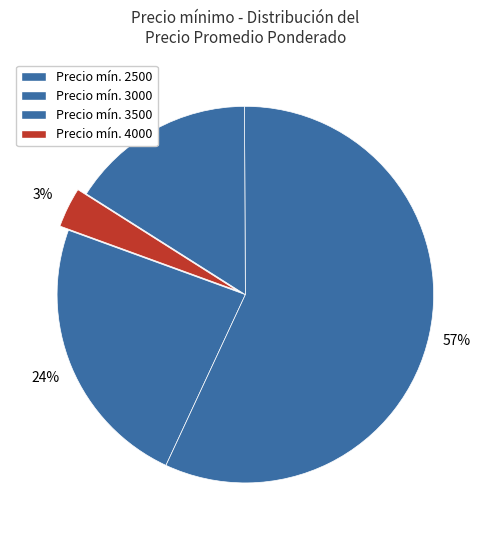

How many slices are in this pie chart?

4